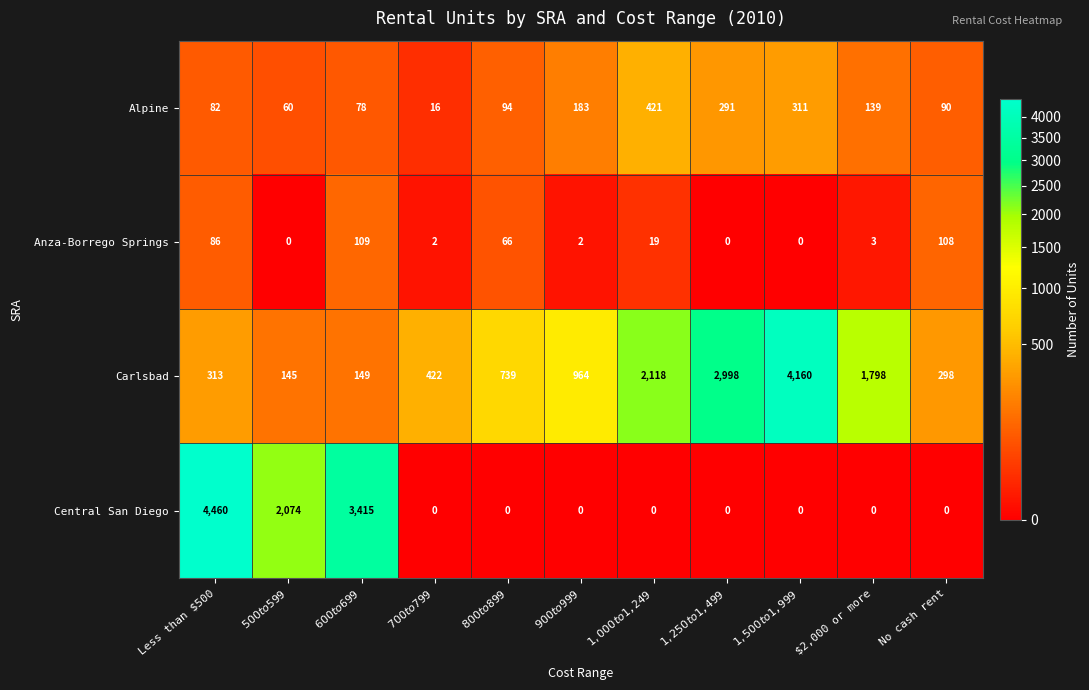

What is the sum of all Central San Diego values?

9949